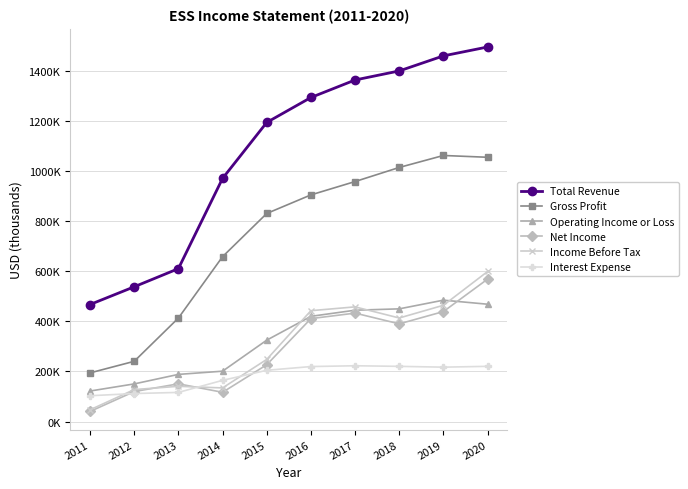

Which series has the largest range (max minus min)?

Total Revenue